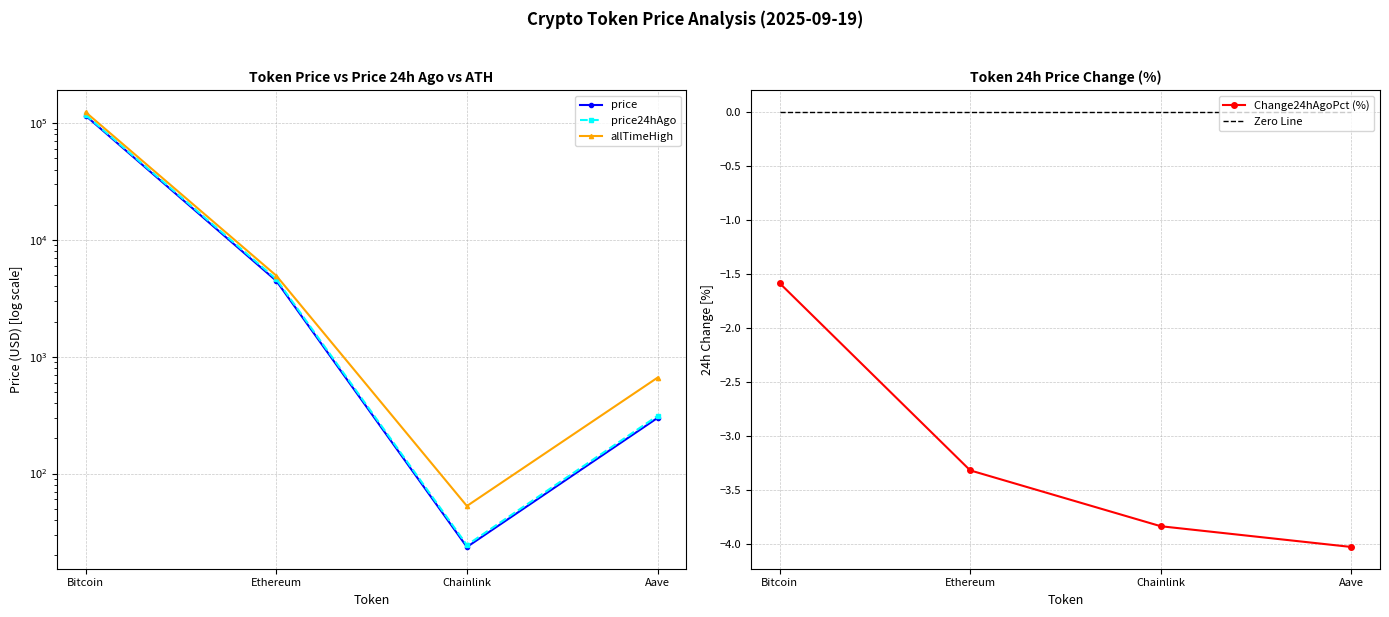

True or false: price24hAgo has a value of 24.4 at Chainlink.

True